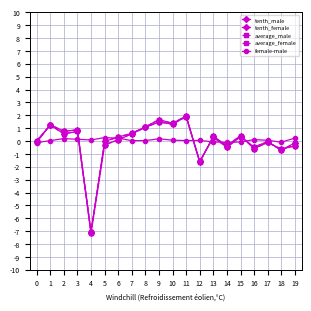

Is it true that average_male equals -0.3 at 5?

True